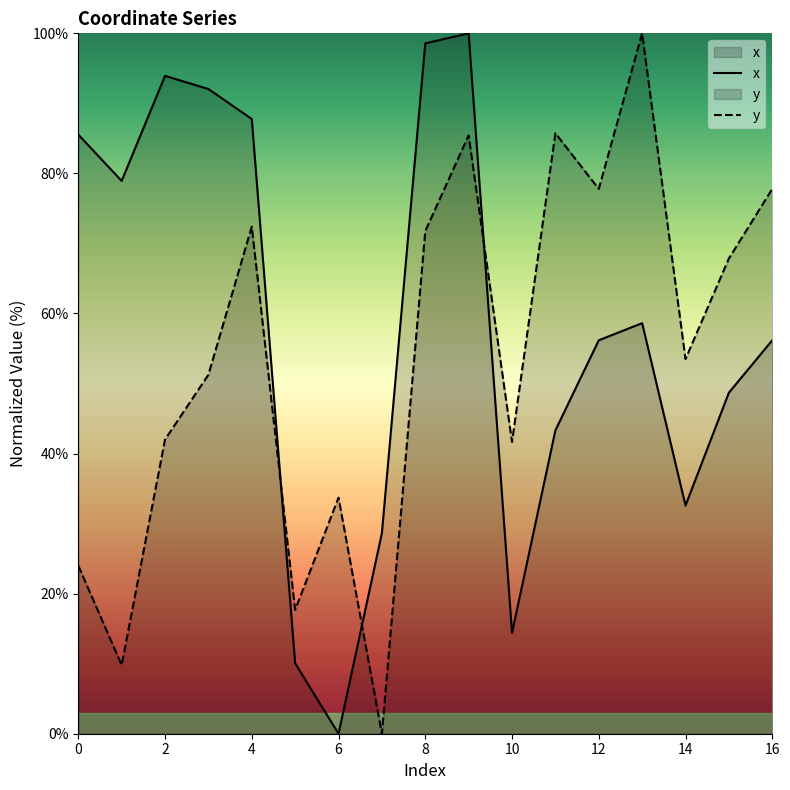

Which series ends up on top after the final intersection of x and y?

y